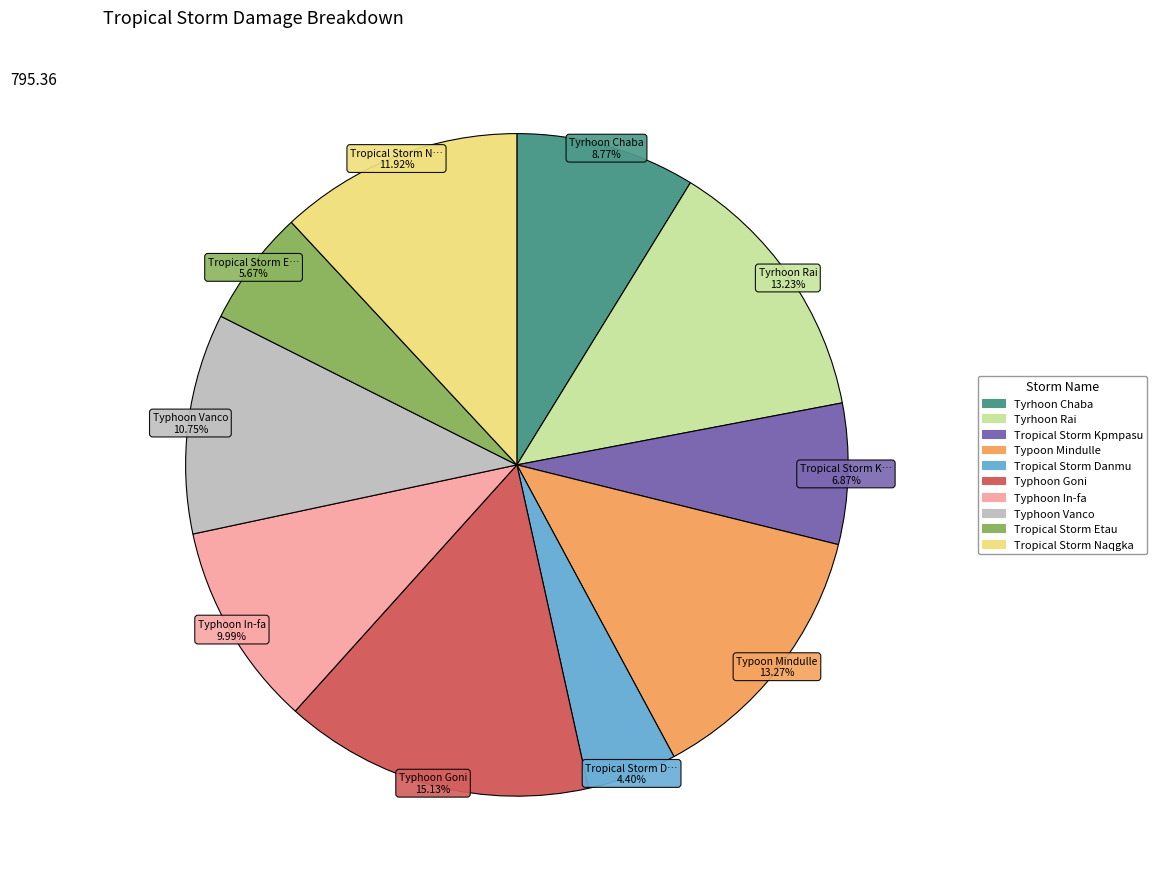

Is Tyrhoon Chaba the majority of the pie?

No